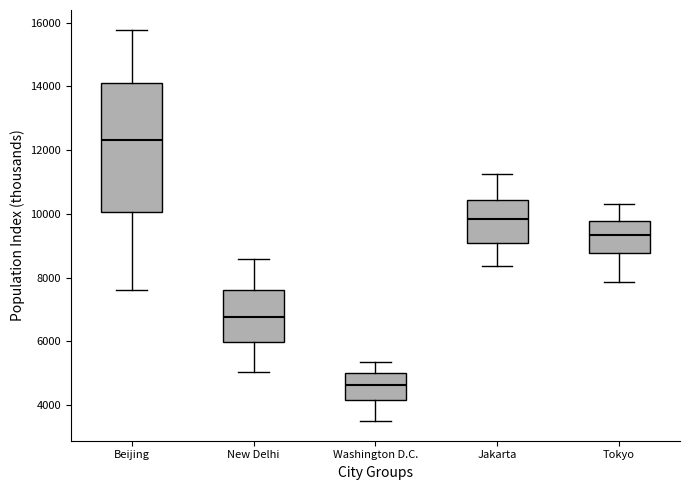

Which box is the tallest, from its lower edge to its upper edge?

Beijing